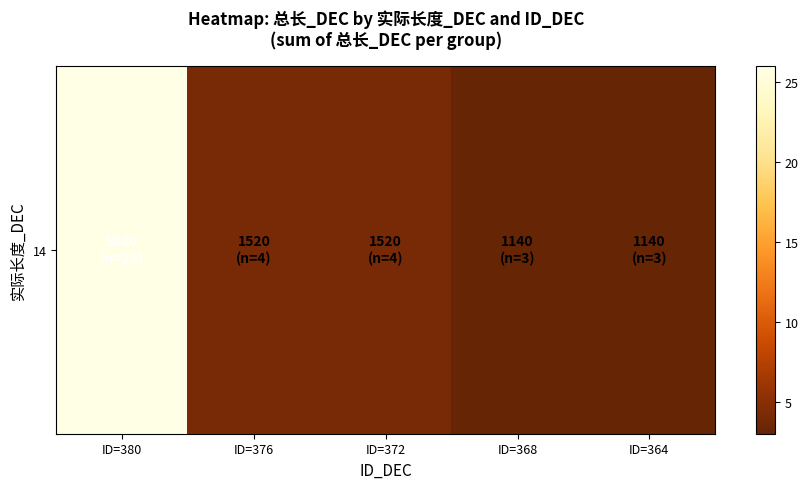

Reading left to right, what are all the values shown in this chart?

26	4	4	3	3